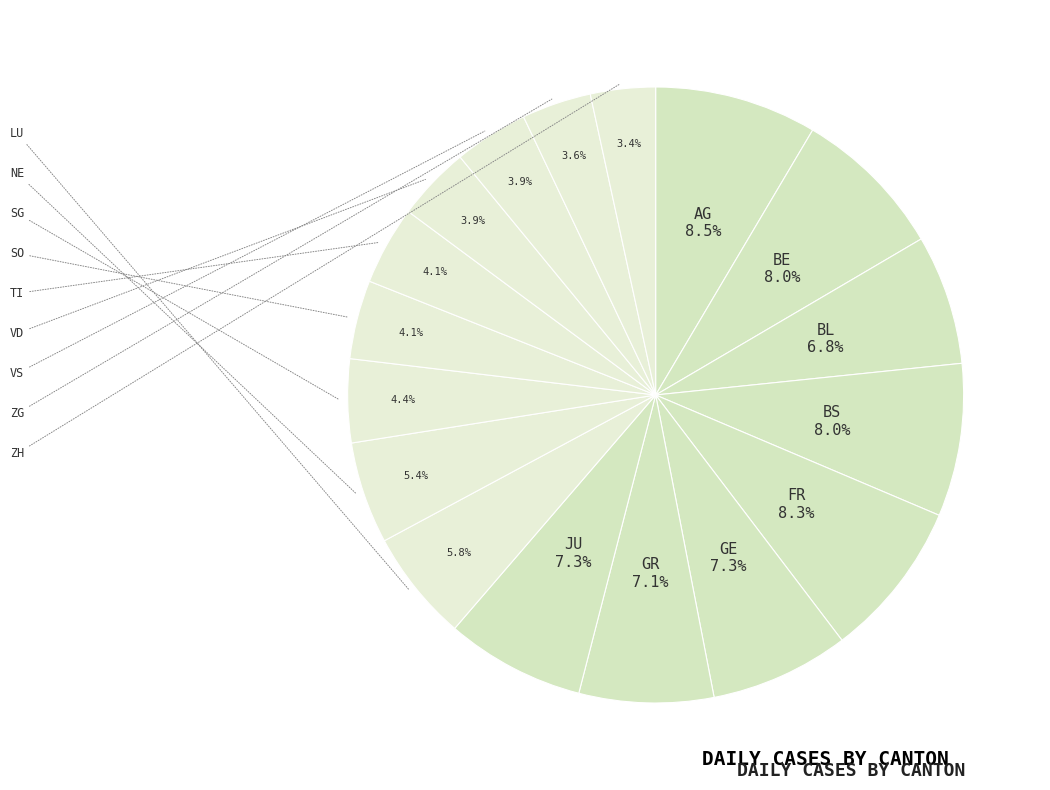

How many slices are in this pie chart?

17